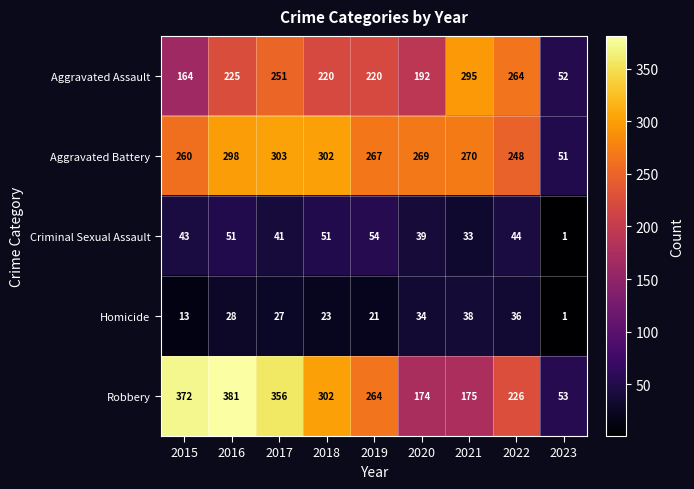

How many distinct data groups are displayed?

5